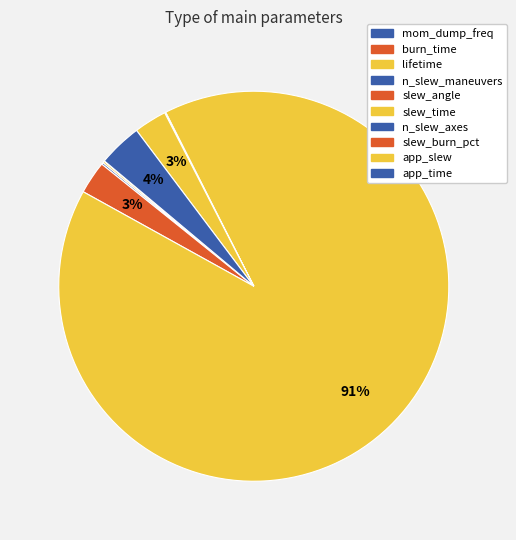

How many slices are in this pie chart?

10